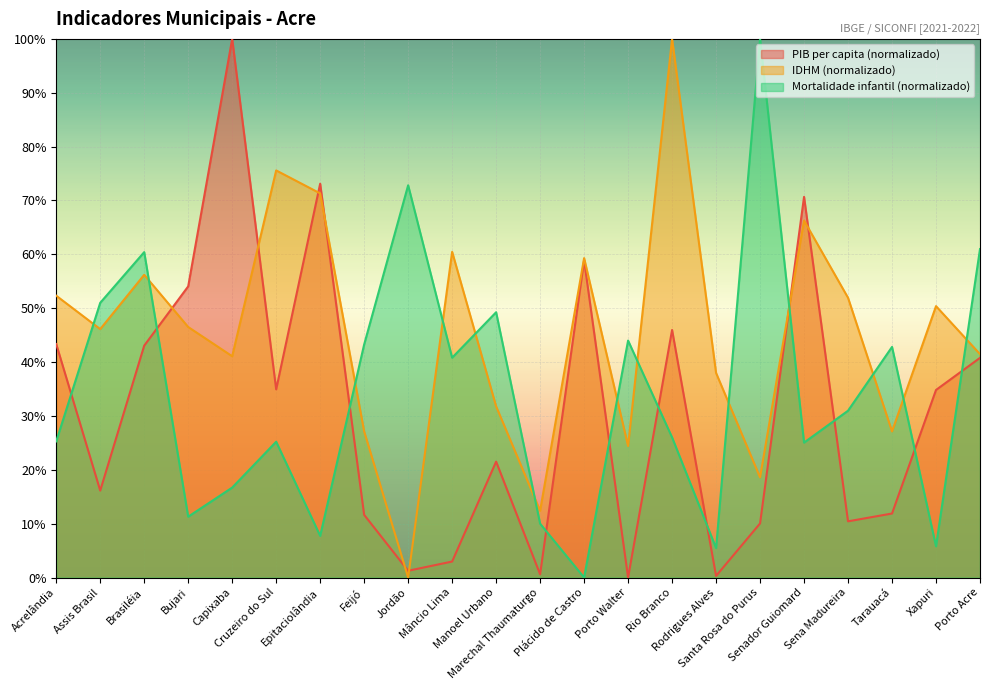

What is the sum of all PIB per capita (R$) values?

686.5